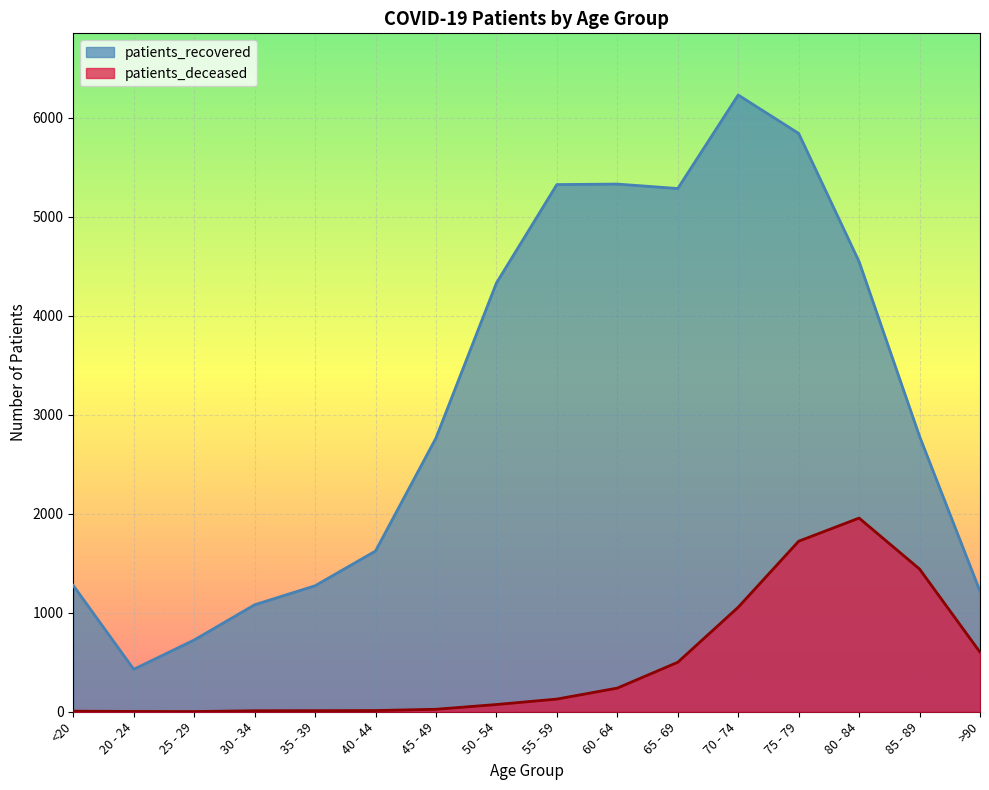

Where is patients_recovered nearest to the value 3330?

85 - 89